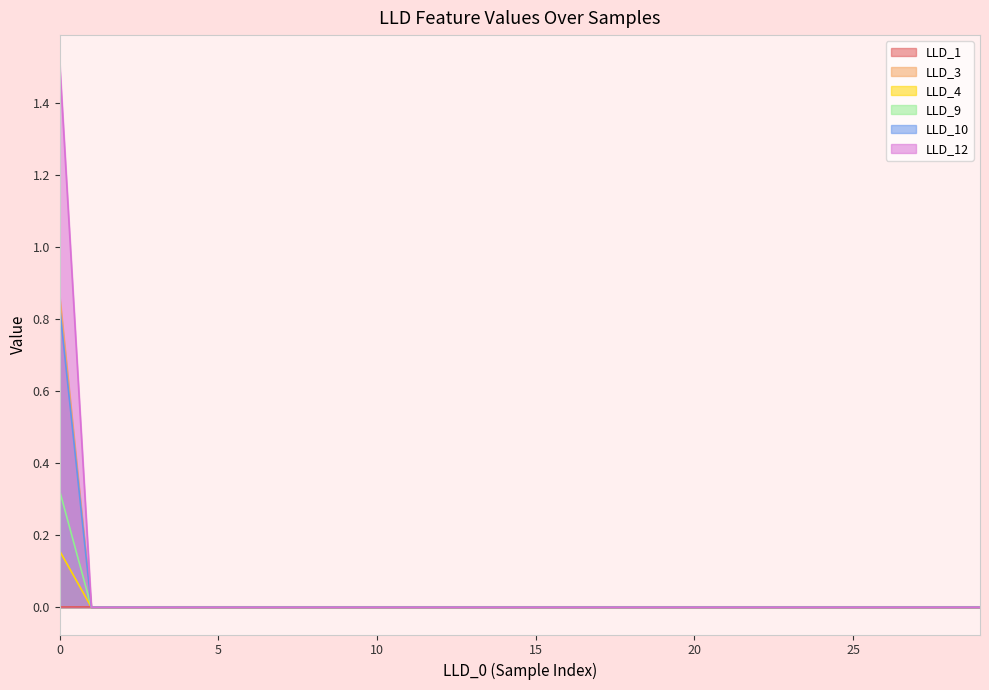

How many lines are shown in the chart?

6